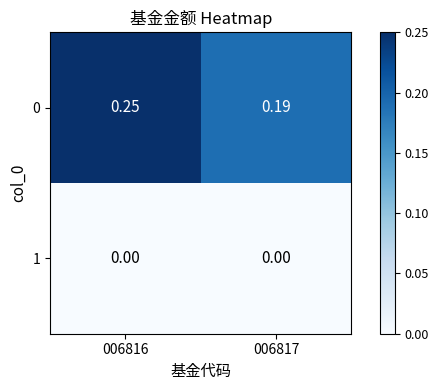

At which category is the sum across all series the highest?

006816